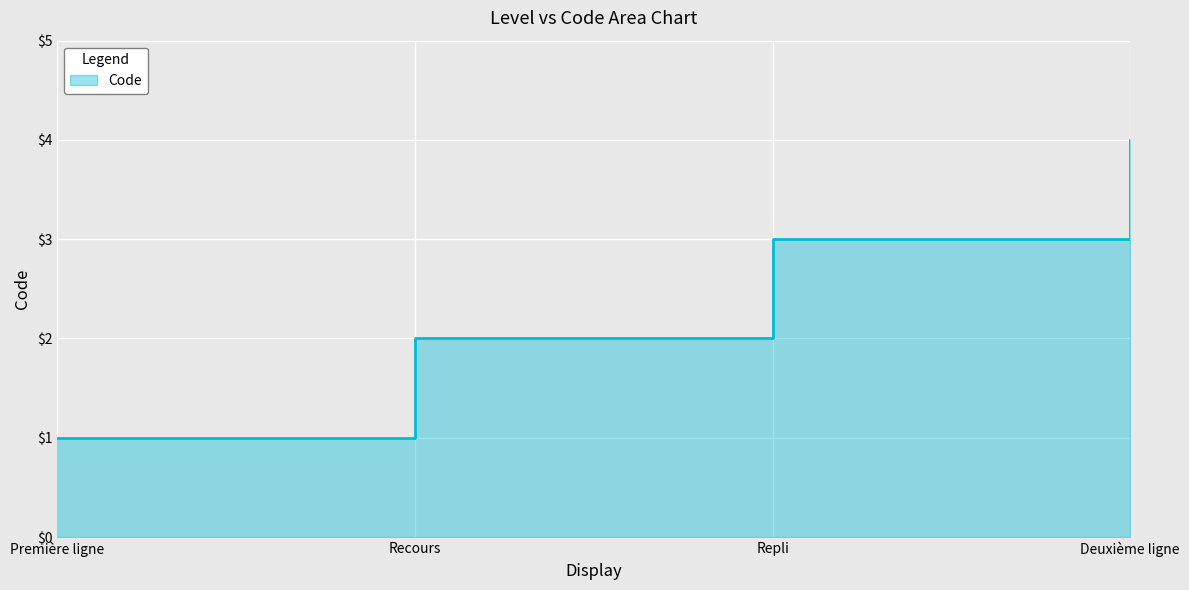

Which has a higher value, Recours or Deuxième ligne?

Deuxième ligne